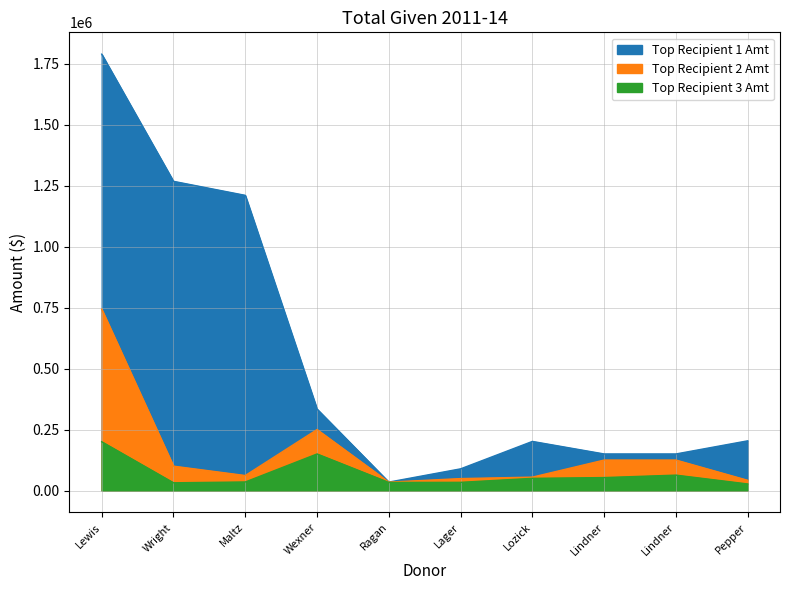

Which has a higher value, Maltz or Lozick?

Maltz